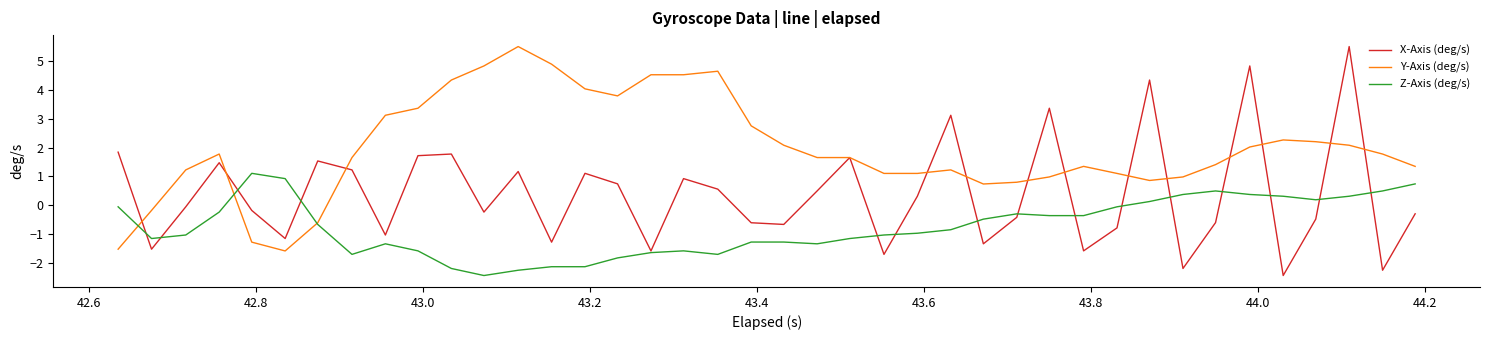

What is the smallest value displayed?

-2.4